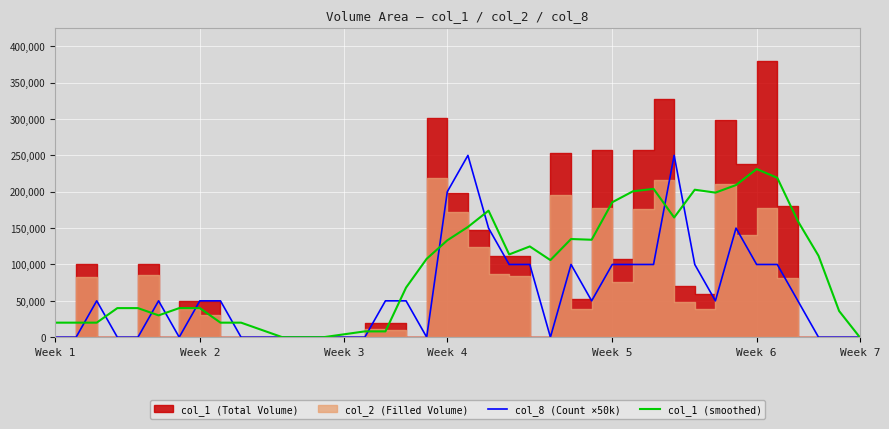

The col_8 (Count ×50k) series shows 100000 at Week 5. True or false?

True